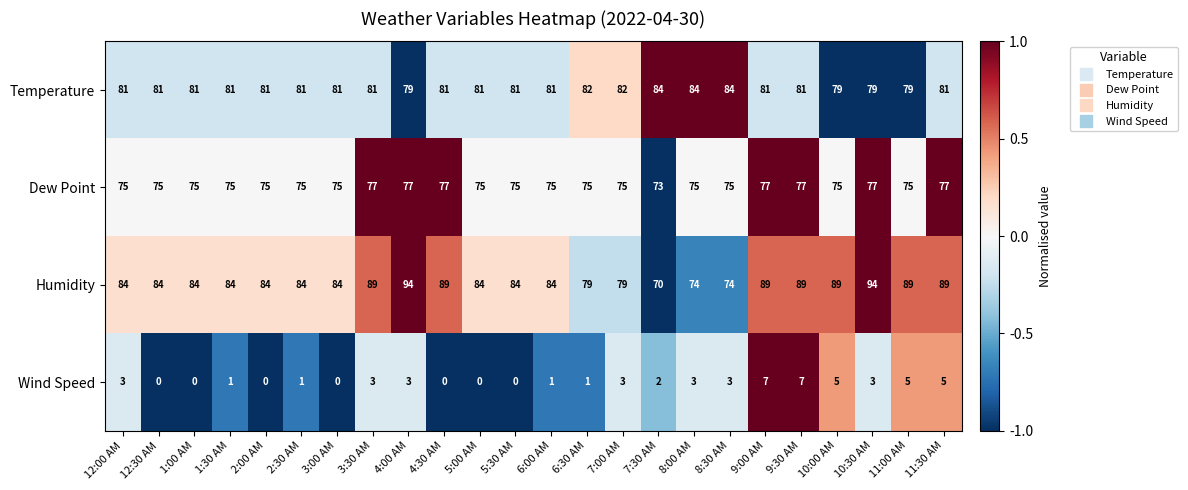

True or false: Wind Speed has a value of 5 at 11:30 AM.

True